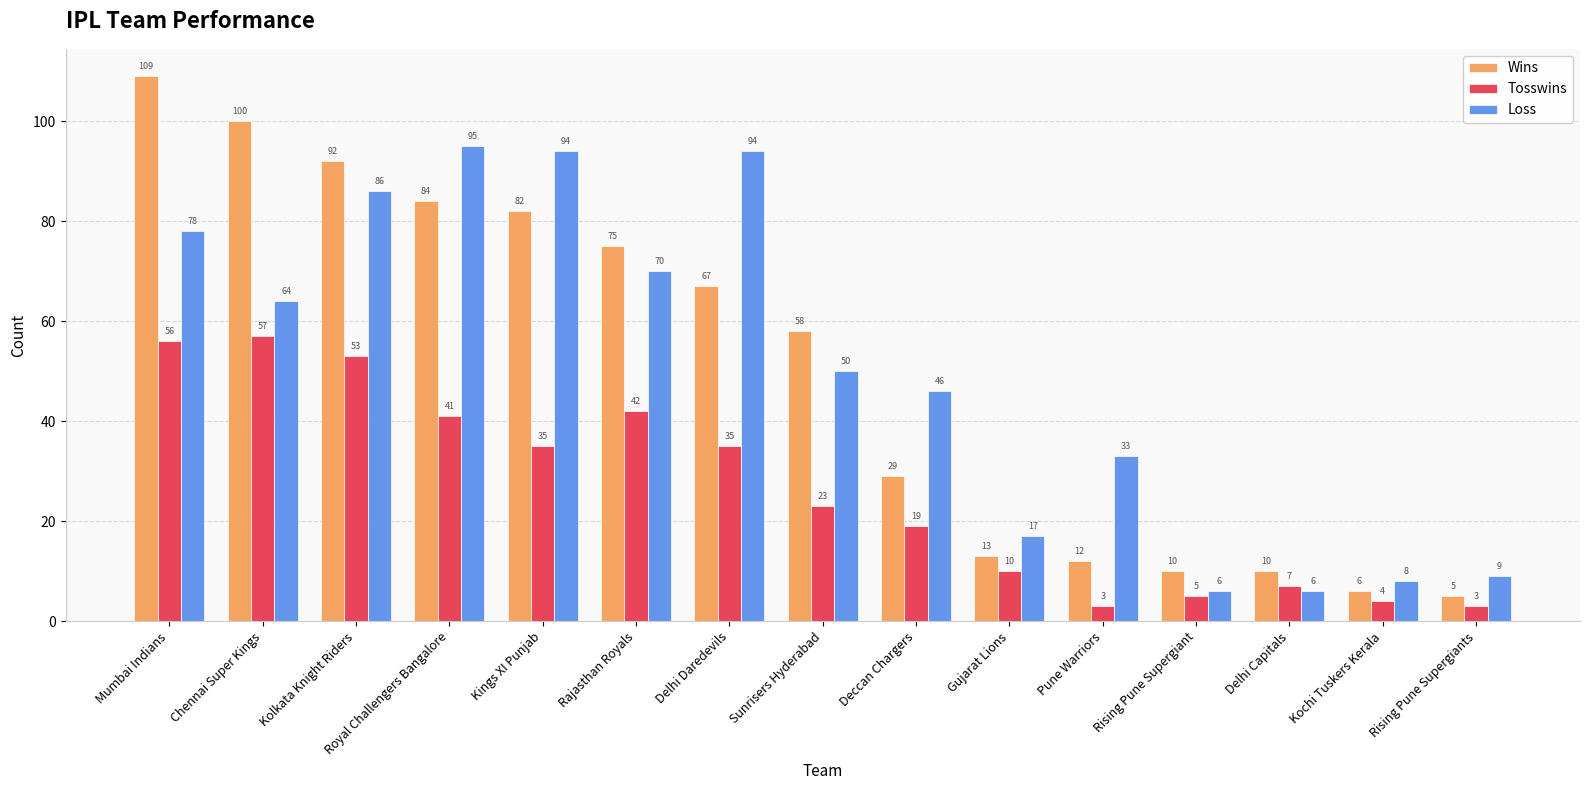

Which series has the widest spread of values?

Wins